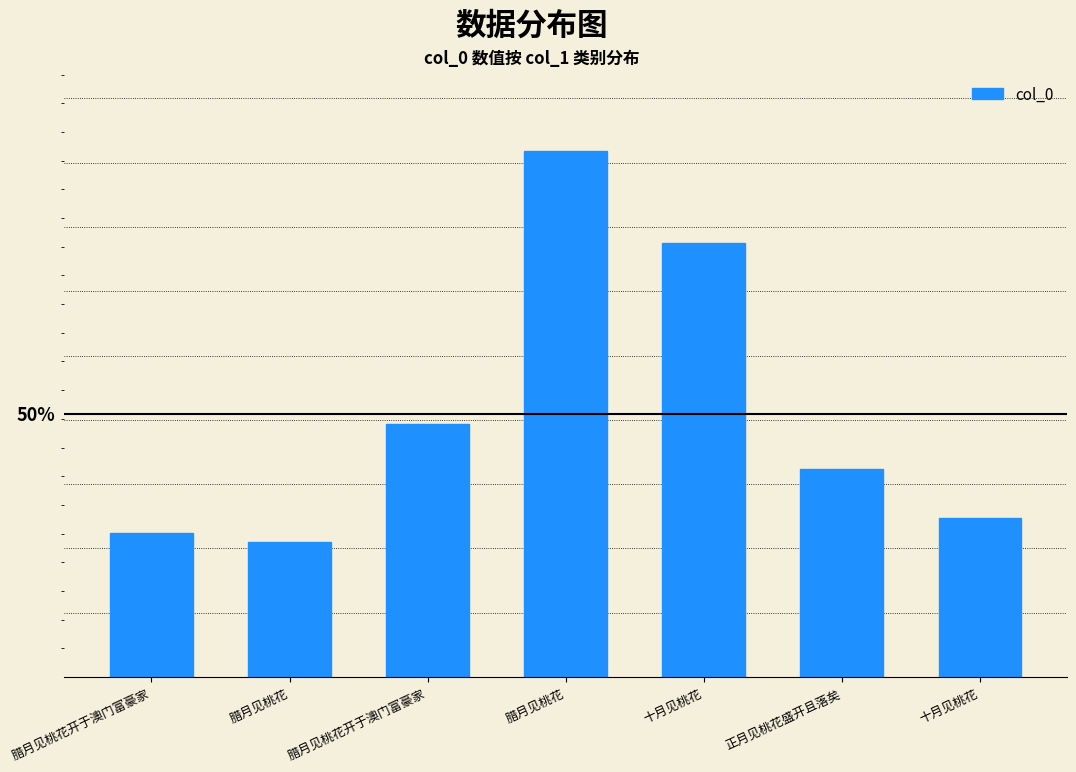

Reading left to right, transcribe all the data shown in this chart.

251286	235986	440330	916854	756320	362598	277891